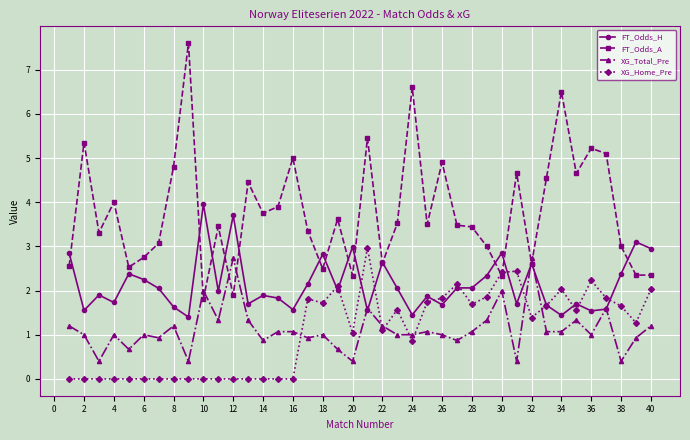

Count the number of data series in this chart.

4